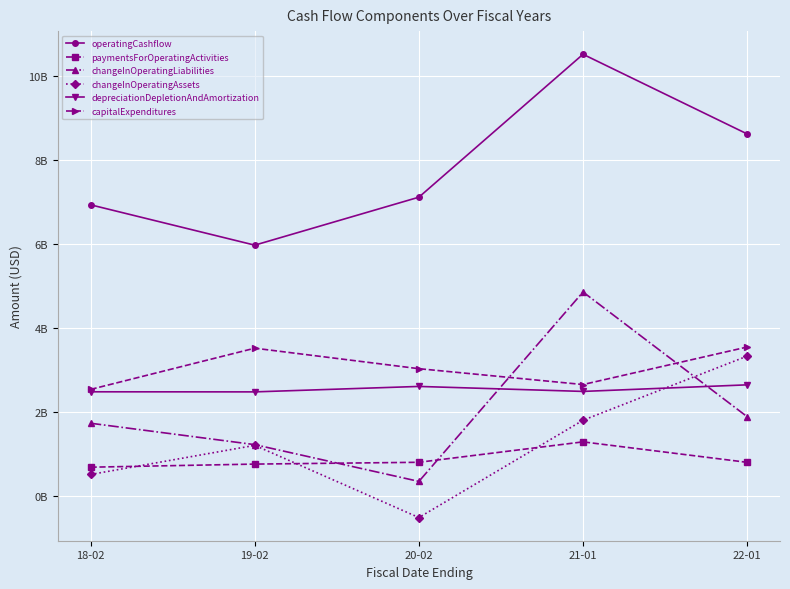

True or false: changeInOperatingLiabilities has more than 1 interior local peaks.

False